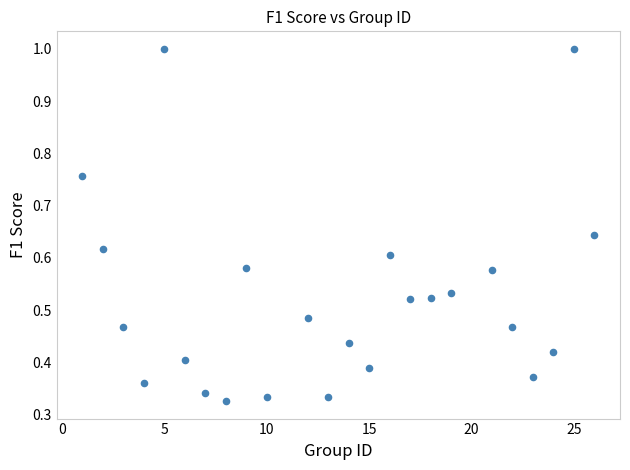

What is the range of X values (max minus min)?

25.0